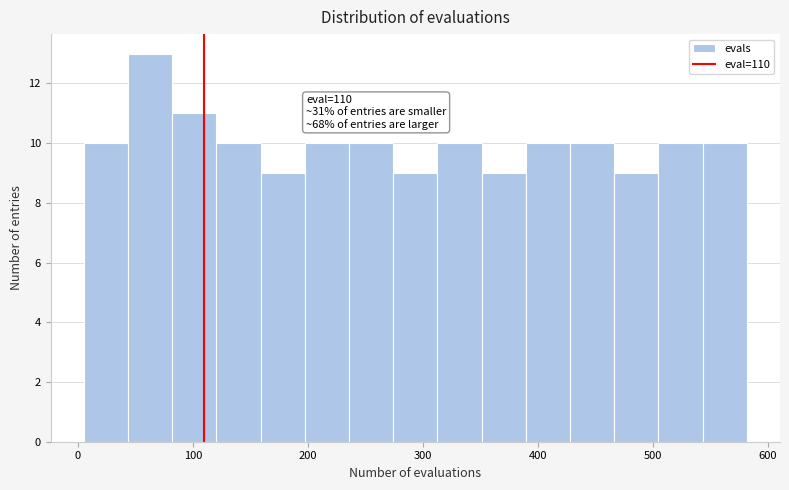

Around what value on the x-axis is the tallest bar? Give the approximate position of its centre, as read against the axis.

60